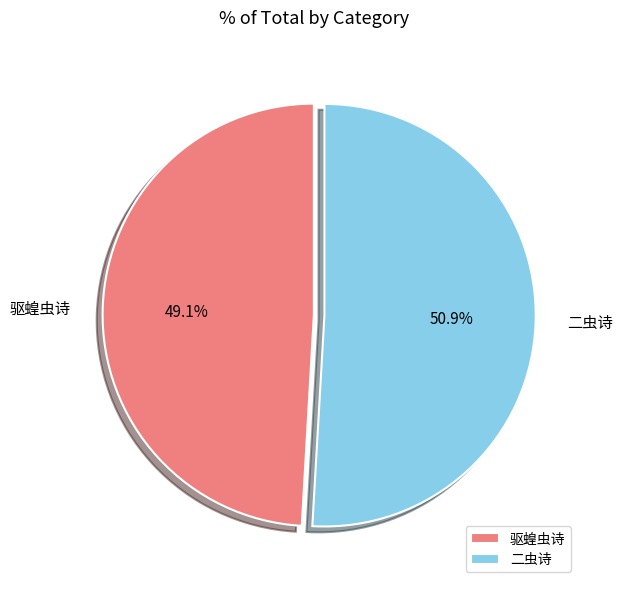

To the nearest percent, what percentage of the pie is 驱蝗虫诗?

49%